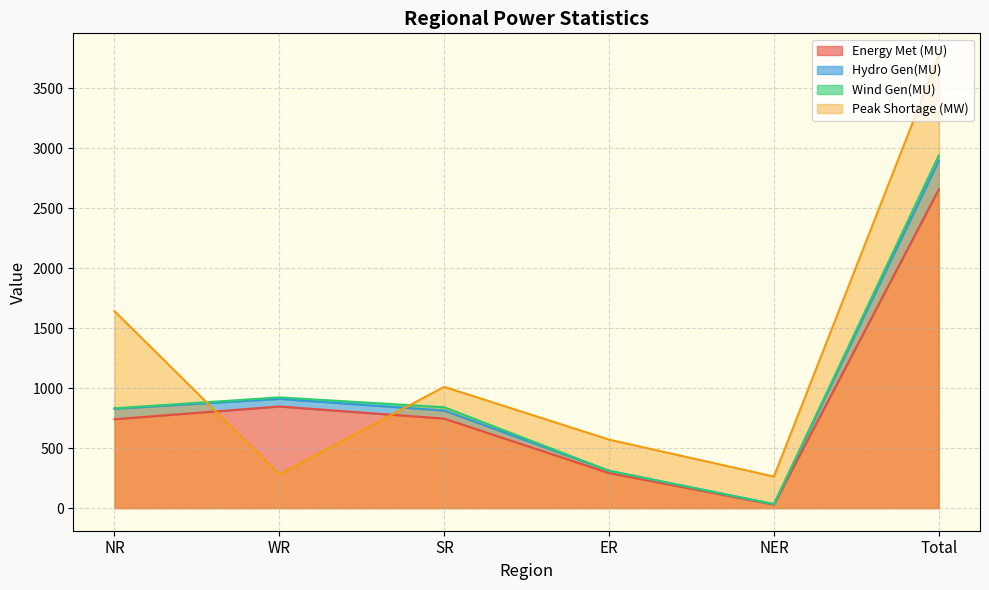

Where does the Energy Met (MU) series first go above 746?

WR